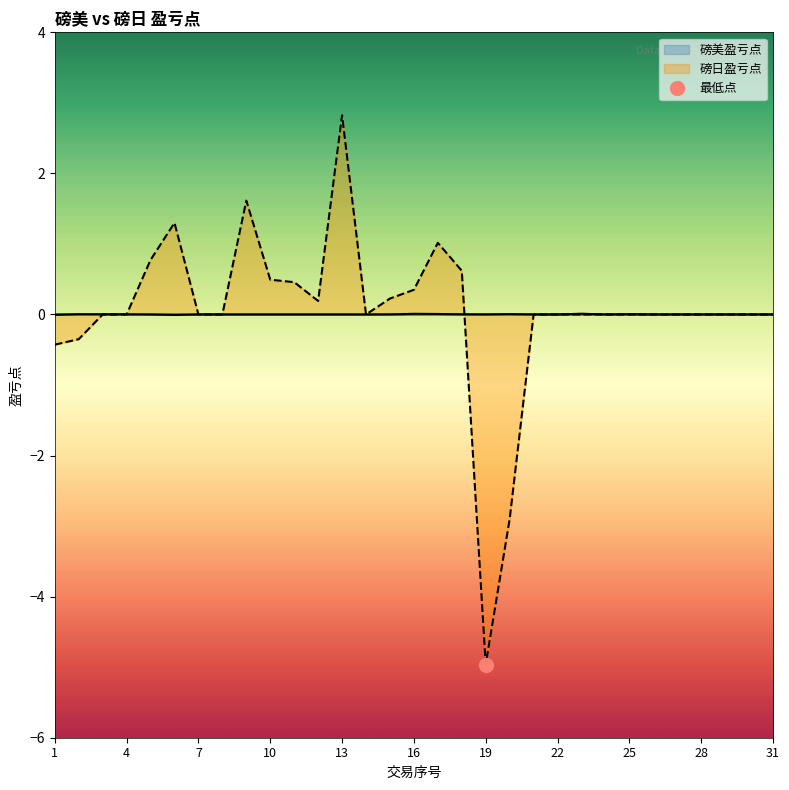

What is the smallest value displayed?

-5.0